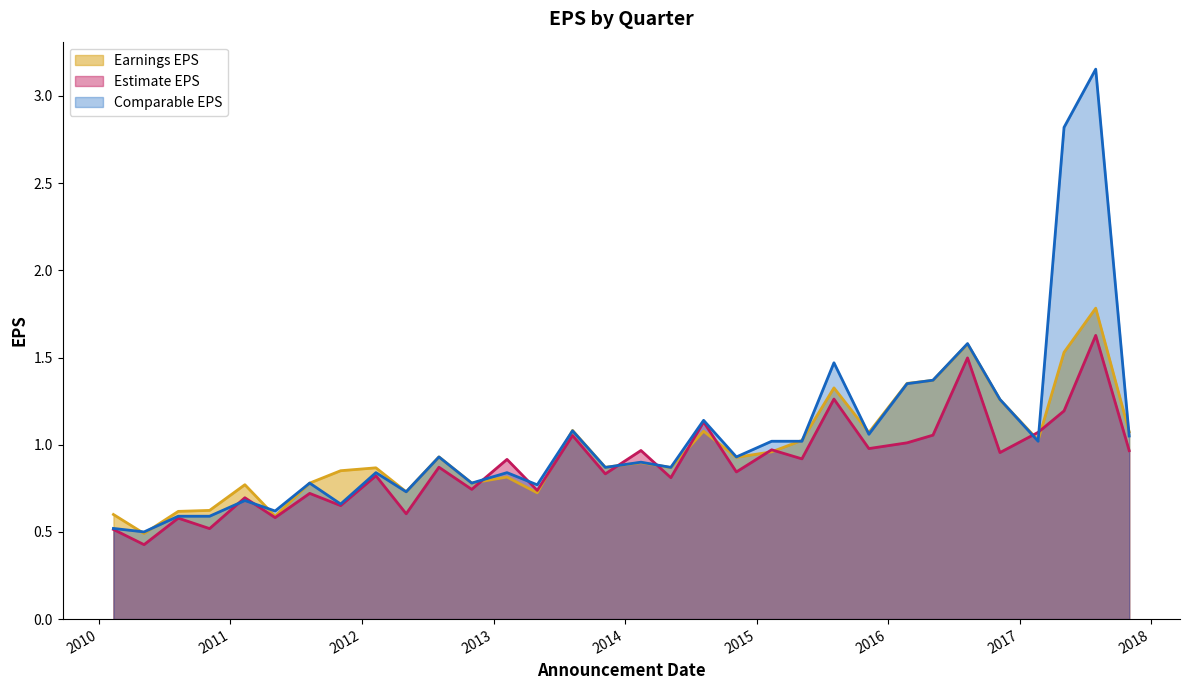

The value of Estimate EPS at 2014:Q2 is 1.6. True or false?

False